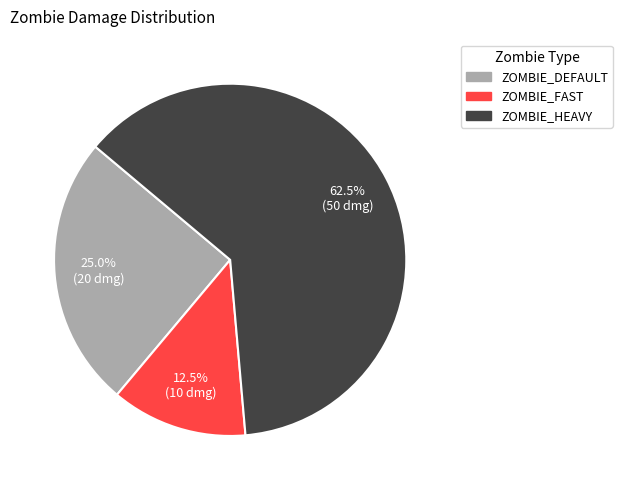

Approximately how many times larger is the value at ZOMBIE_HEAVY compared to ZOMBIE_FAST?

5.0